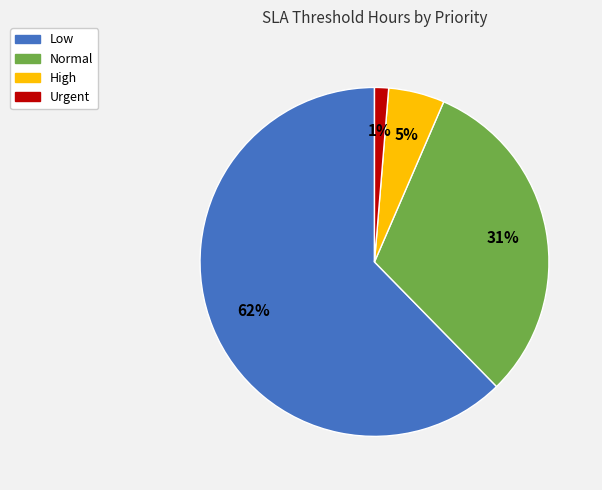

What percentage is the High slice, to the nearest percent?

5%